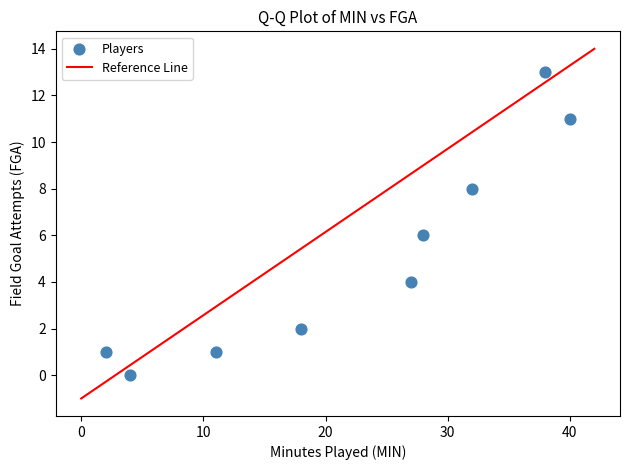

What is the range of X values (max minus min)?

38